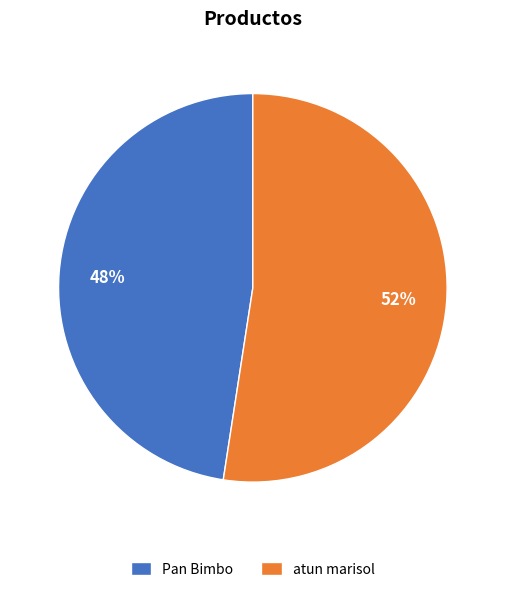

To the nearest percent, what is the average slice percentage?

50%